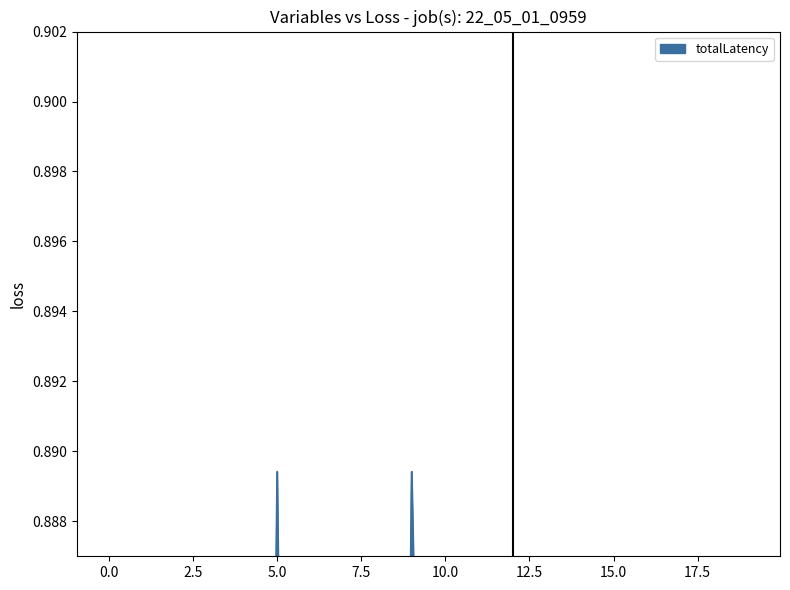

What is the average value?

0.8